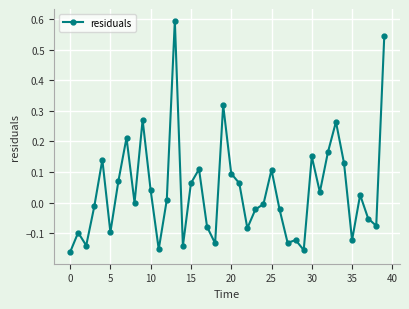

What is the maximum value shown in the chart?

0.6